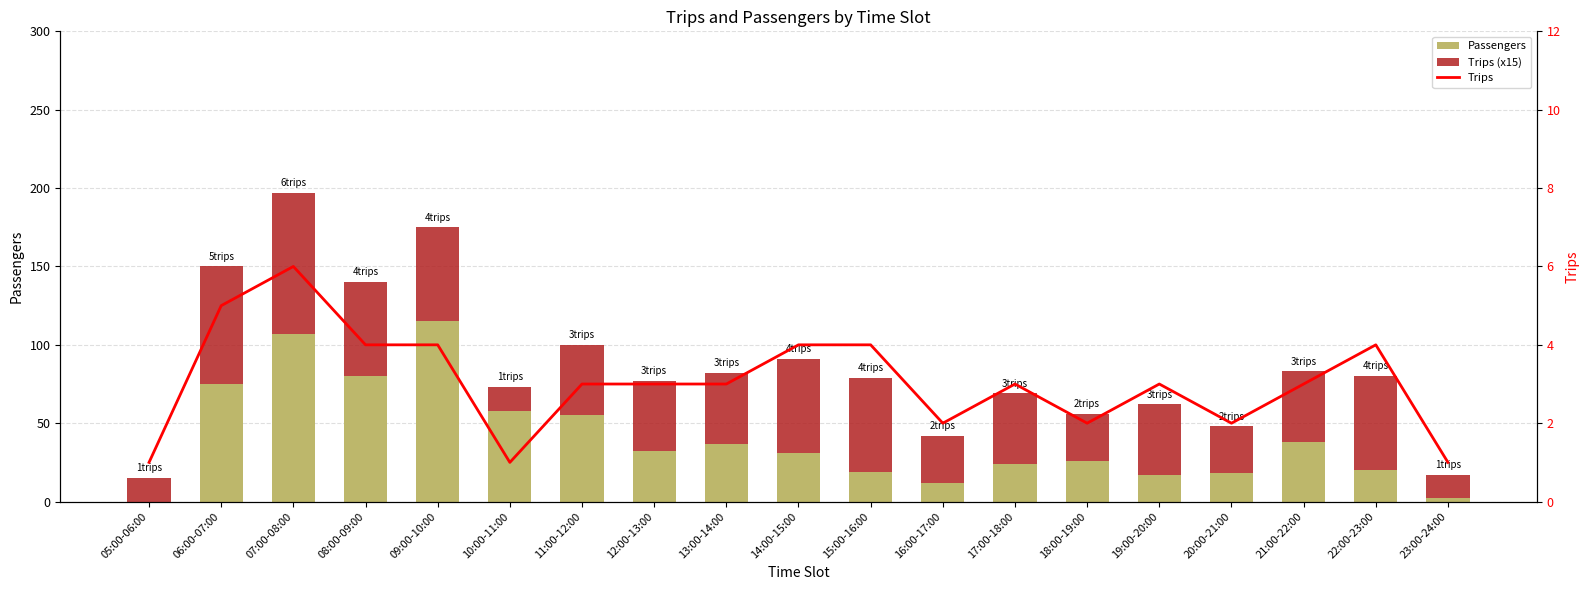

What are all the series names shown in the legend?

Passengers, Trips (x15), Trips